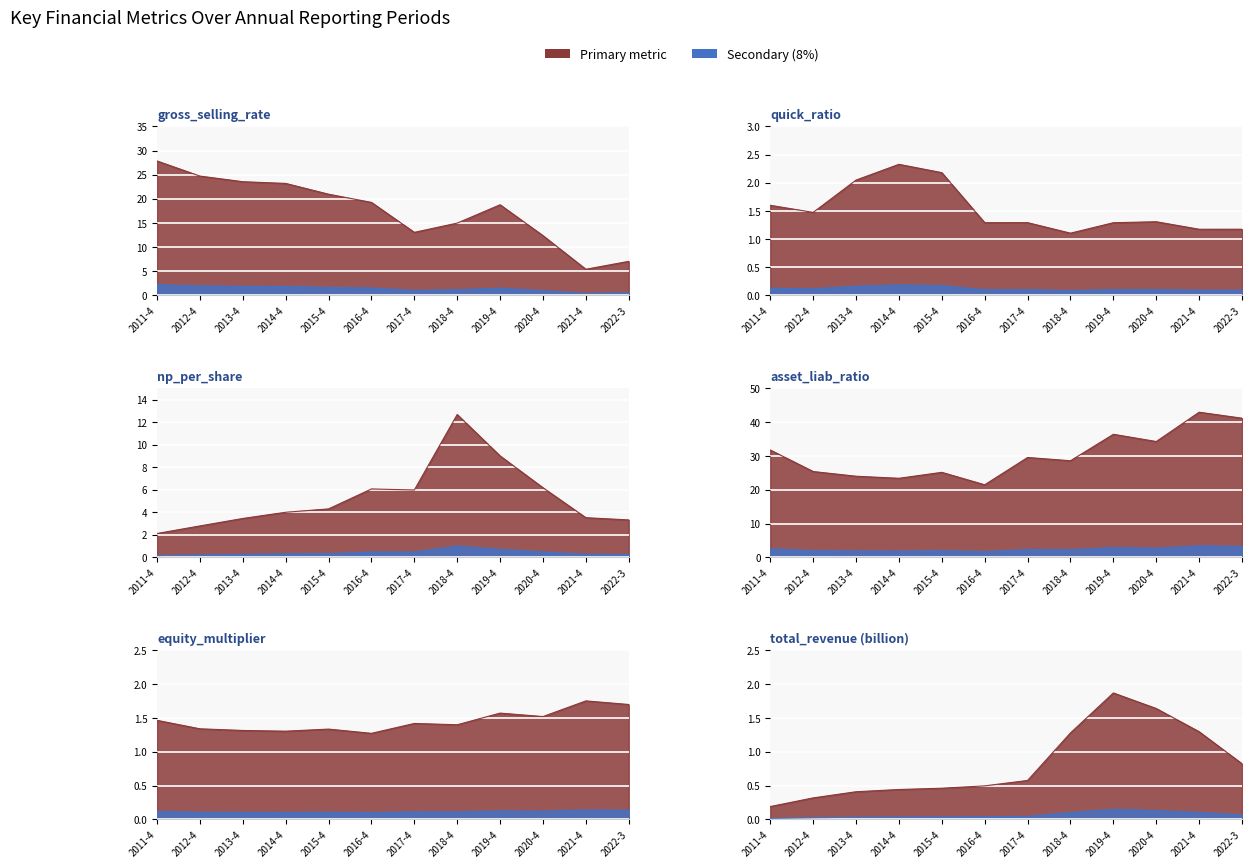

True or false: asset_liab_ratio and total_revenue_bn cross at least once.

False